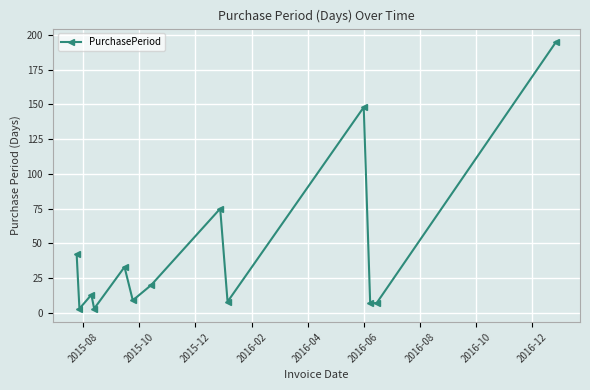

How many points are higher than both their immediate neighbors (excluding endpoints)?

4